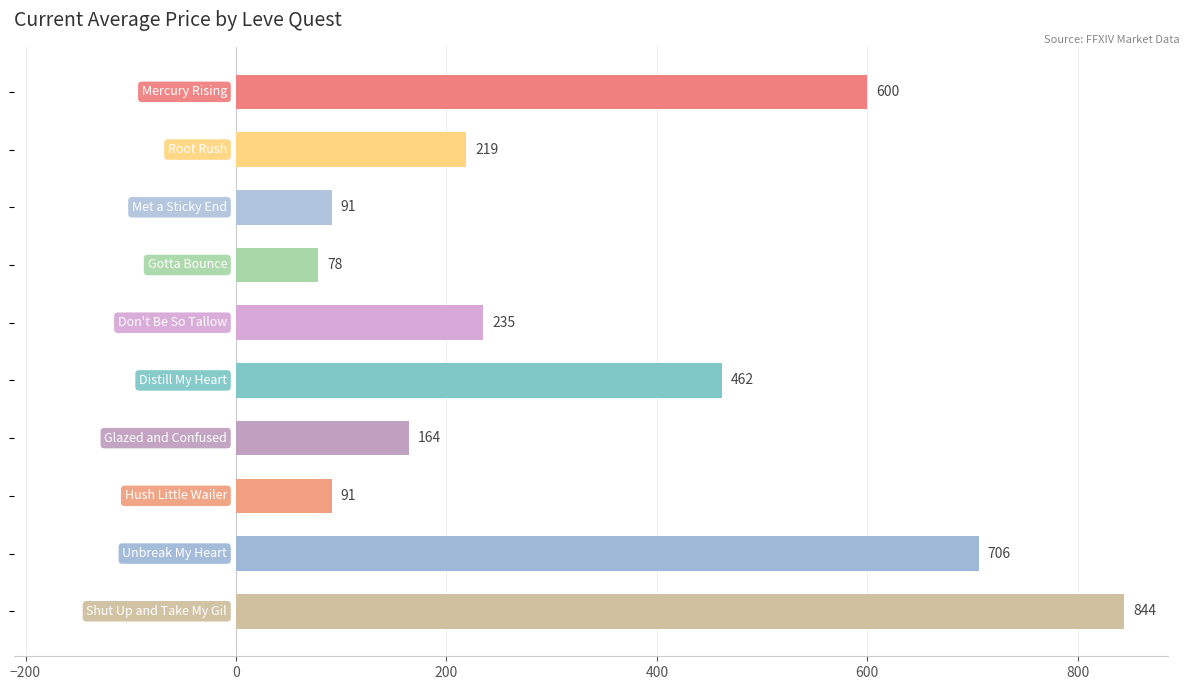

What is the average value?

349